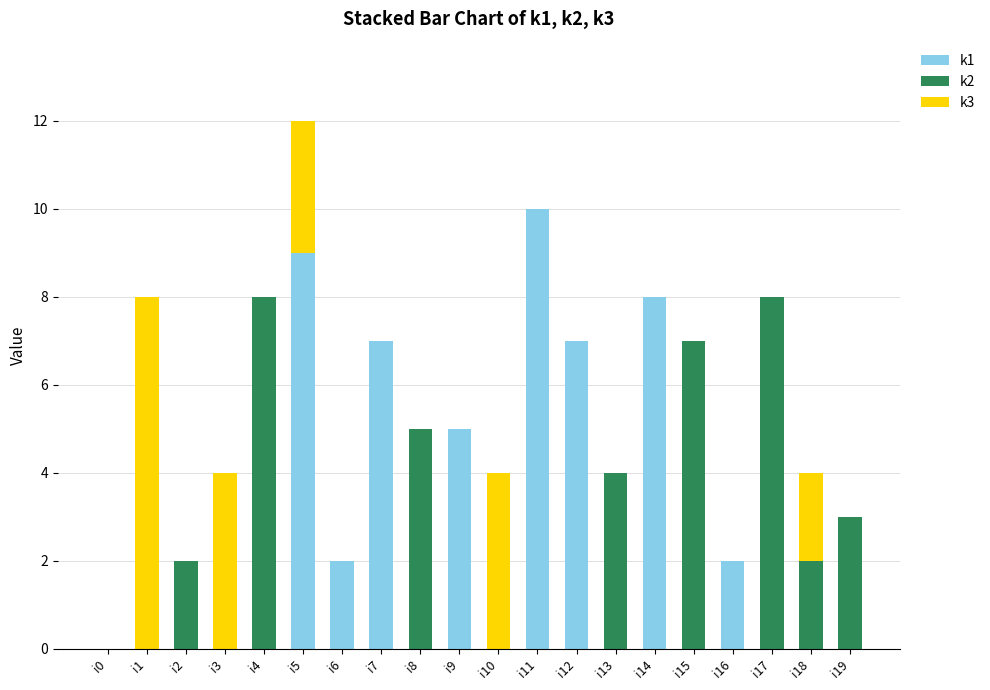

At which category is the sum across all series the highest?

i5